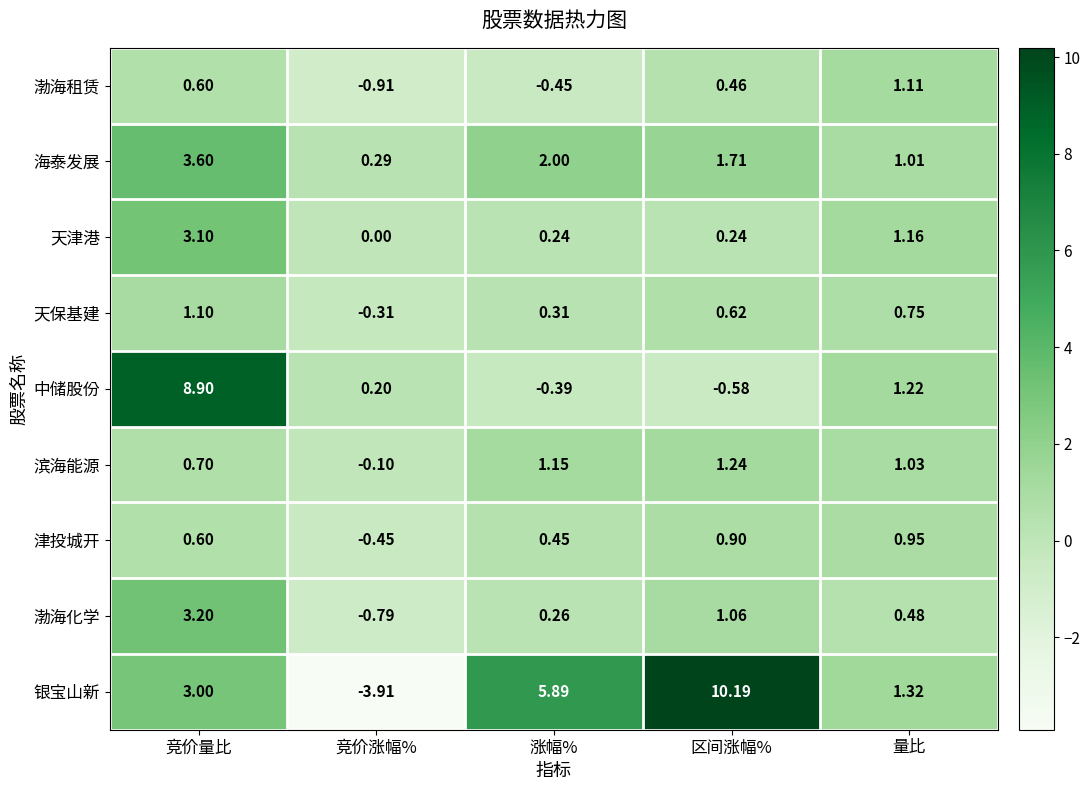

Which series has the largest total across all categories?

银宝山新